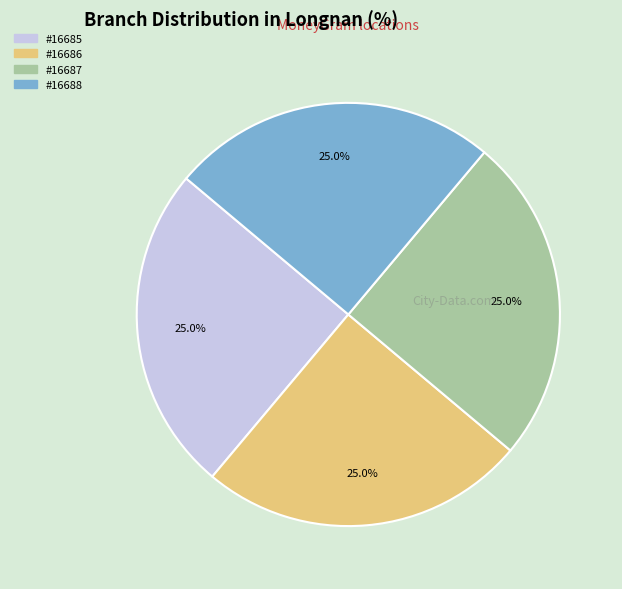

Approximately how many times larger is the value at #16686 compared to #16687?

1.0